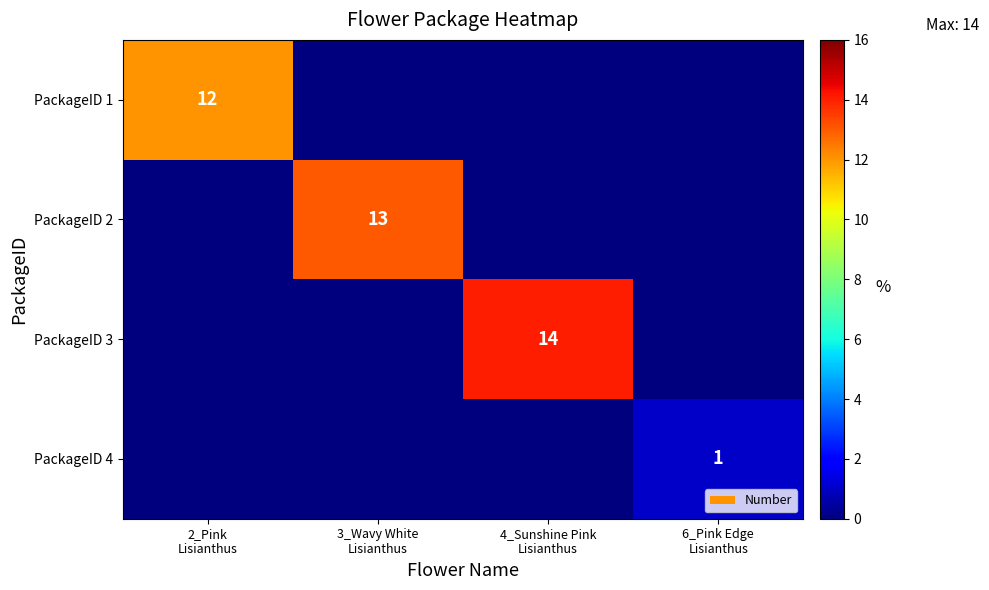

Rank the series at 4_Sunshine Pink Lisianthus from lowest to highest value.

PackageID 1, PackageID 2, PackageID 4, PackageID 3